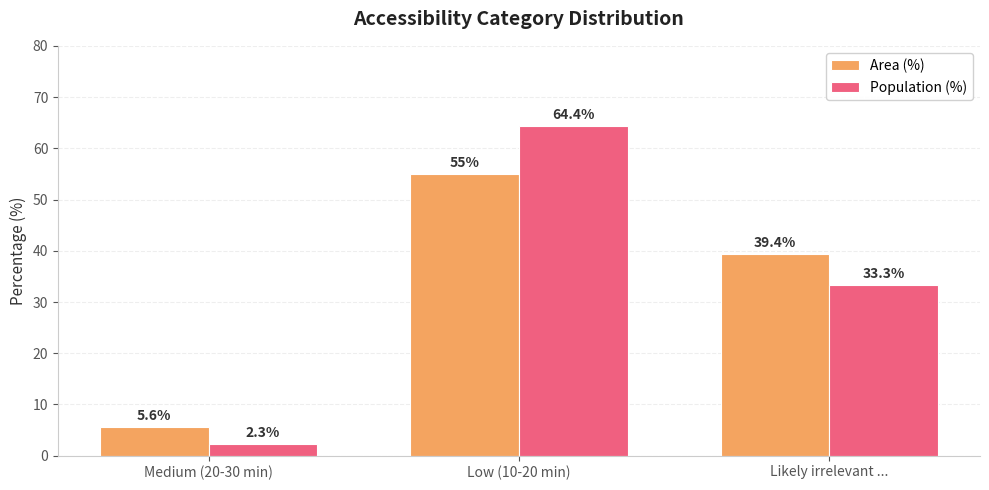

The Area (%) series shows 77.7 at Low (10-20 min). True or false?

False